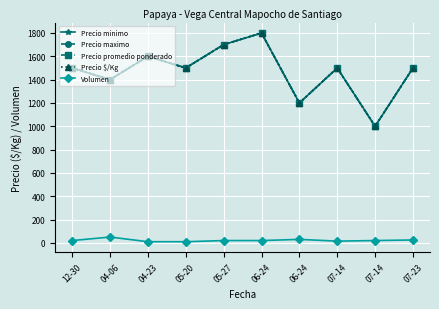

How many interior local peaks does the Precio promedio ponderado series have?

3